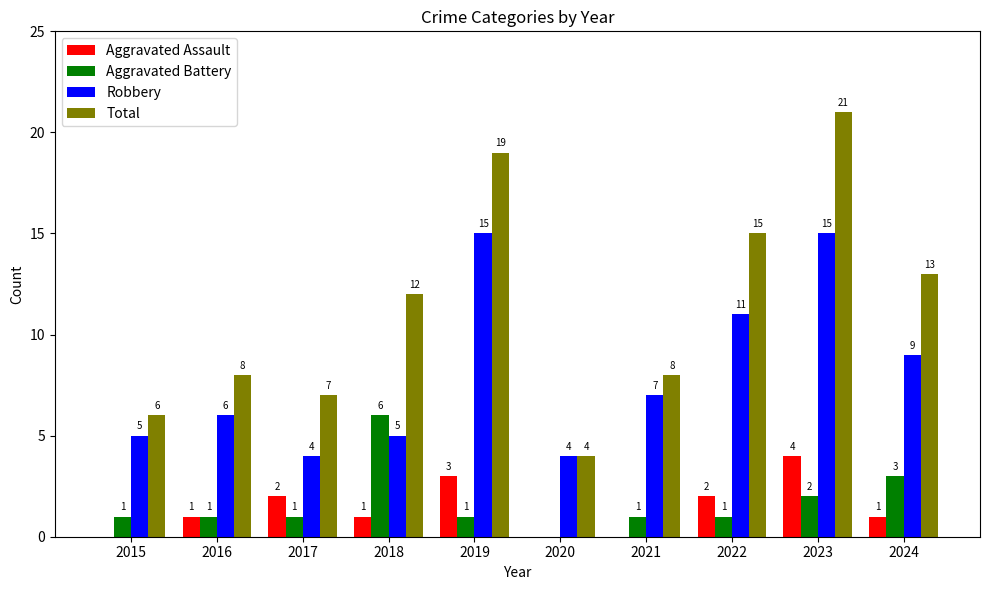

At which category is the sum across all series the highest?

2023